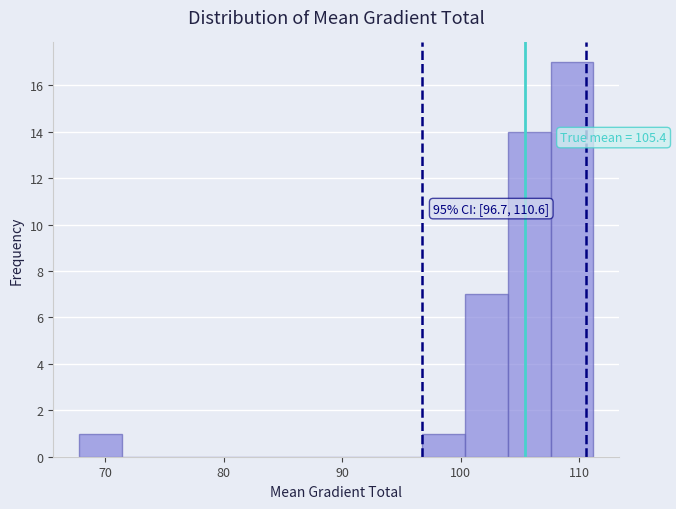

Around what value on the x-axis is the tallest bar? Give the approximate position of its centre, as read against the axis.

109